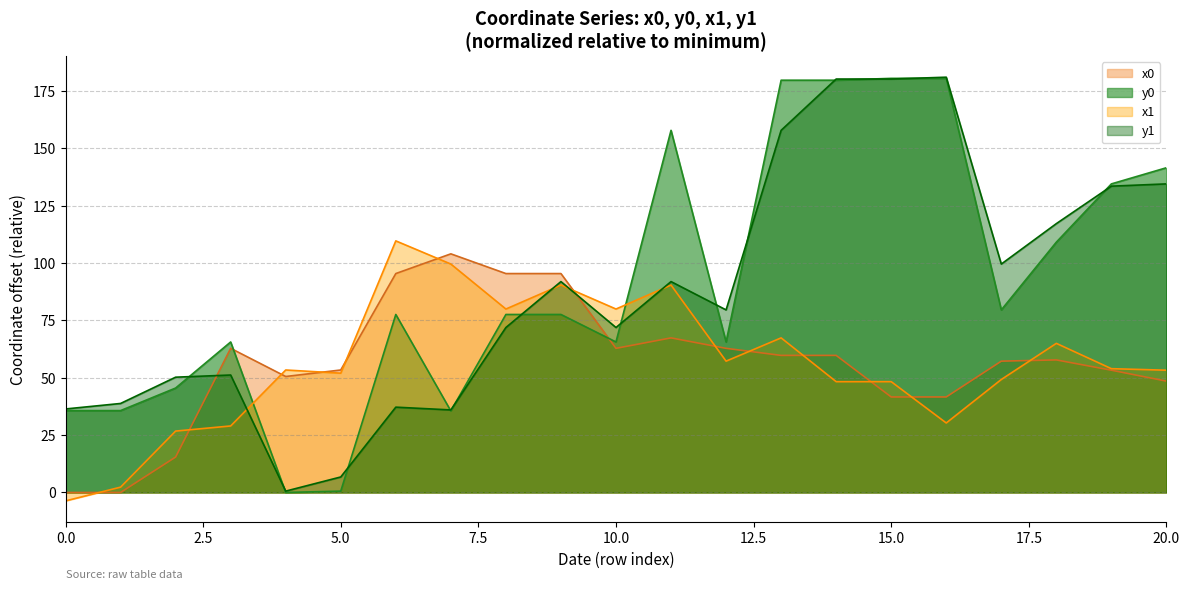

Count the number of data series in this chart.

4